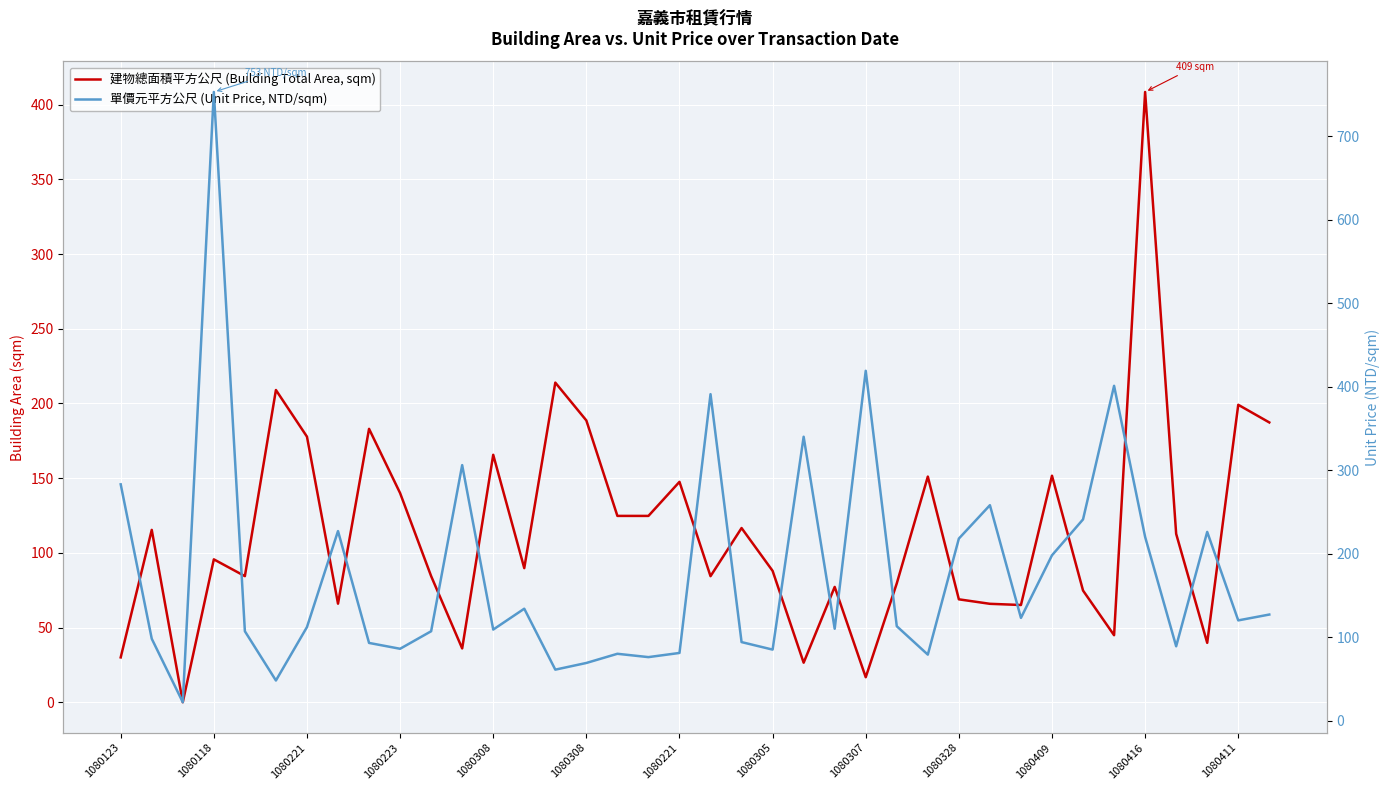

Reading right to left, extract all data points from this chart.

建物總面積平方公尺 (Building Total Area, sqm): 187.3	199.1	39.8	112.7	408.6	44.9	74.8	151.6	65.1	65.9	68.9	151.0	79.6	16.7	77.2	26.4	87.9	116.6	84.4	147.5	124.7	124.7	188.6	214.0	89.8	165.7	36.0	84.4	140.0	183.0	66.0	177.8	209.0	84.4	95.6	0.0	115.4	30.0
單價元平方公尺 (Unit Price, NTD/sqm): 127.0	120.0	226.0	89.0	220.0	401.0	241.0	198.0	123.0	258.0	218.0	79.0	113.0	419.0	110.0	340.0	85.0	94.0	391.0	81.0	76.0	80.0	69.0	61.0	134.0	109.0	306.0	107.0	86.0	93.0	227.0	112.0	48.0	107.0	753.0	22.0	98.0	283.0